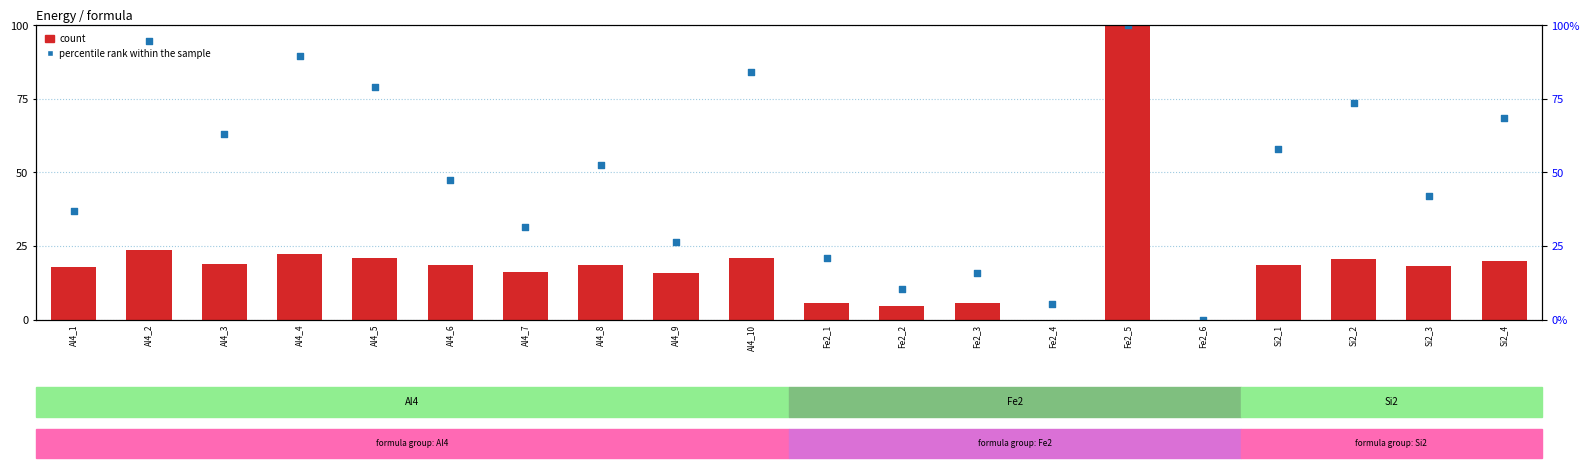

Is the value of count at Si2_4 greater than the value of percentile rank within the sample at Si2_3?

No